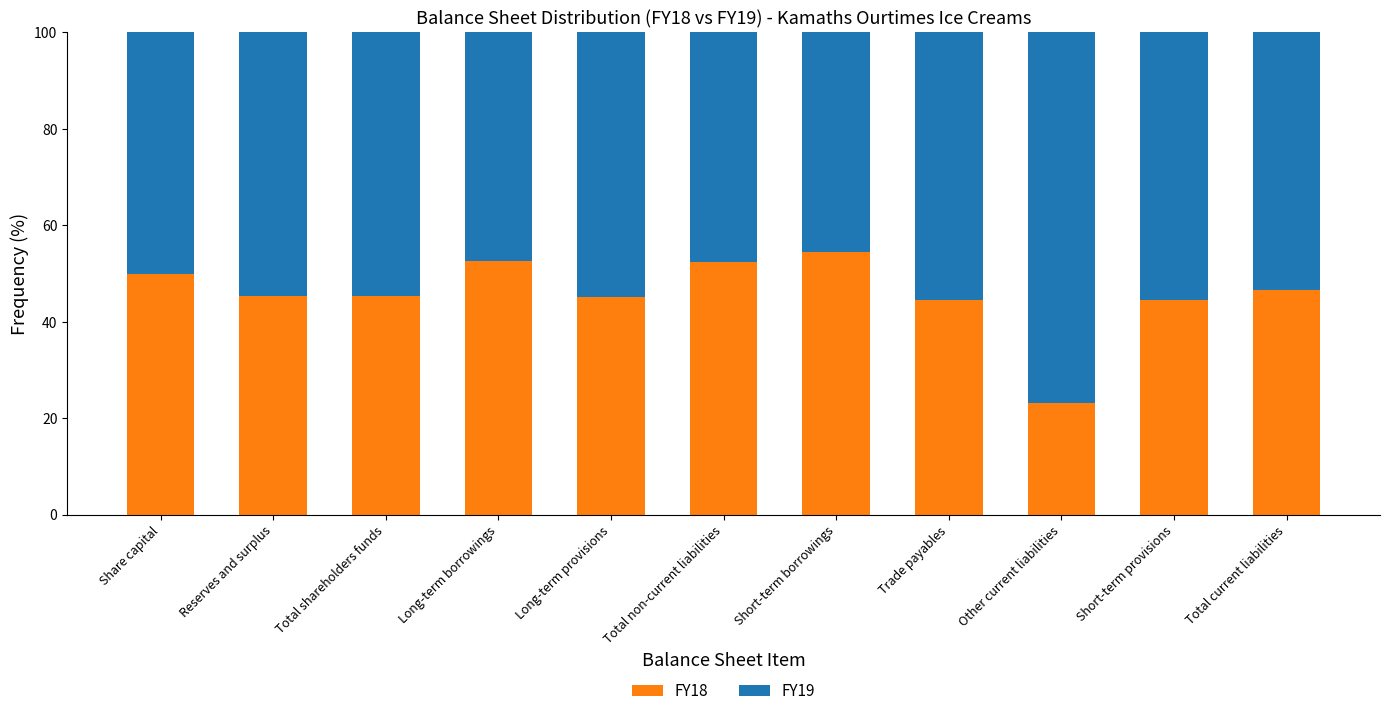

What is the minimum value for FY18?

23.2